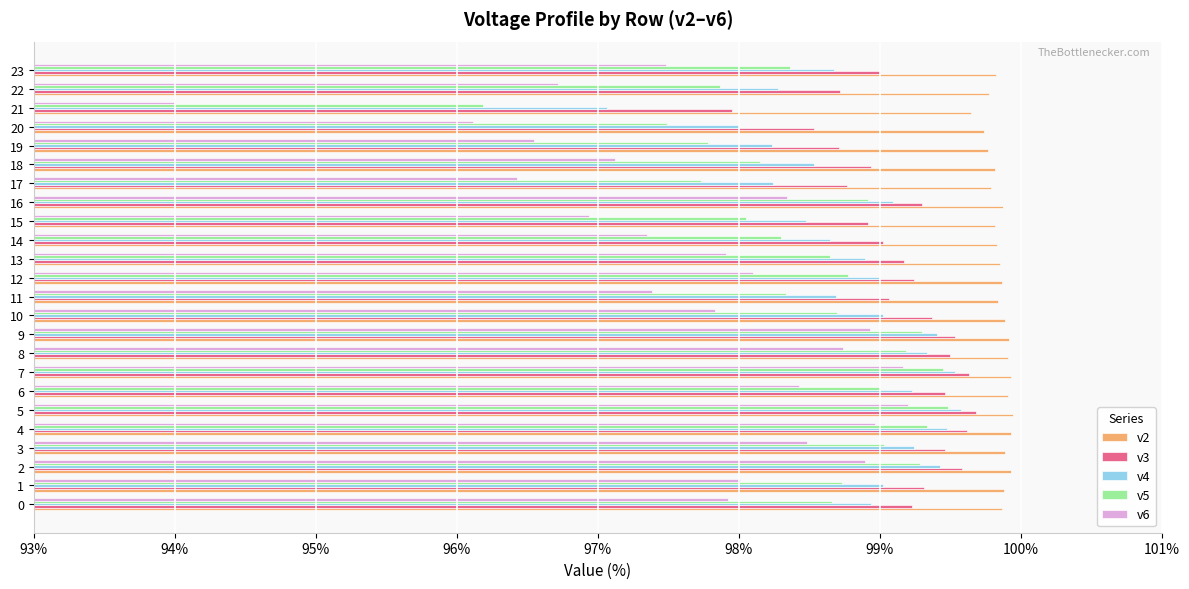

How many data points does each series have?

24